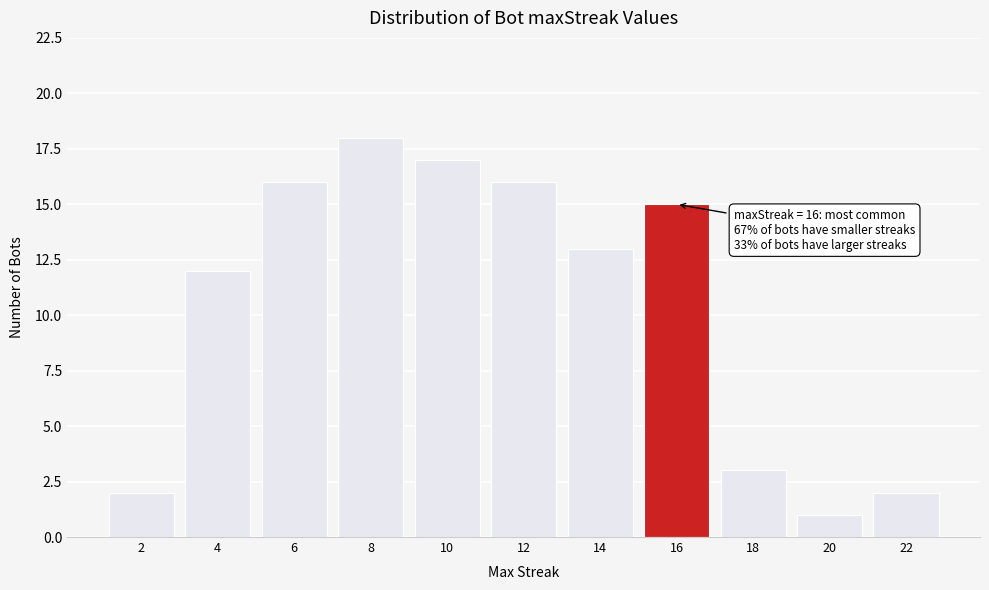

Over which range of the x-axis is the bar tallest?

7 to 9